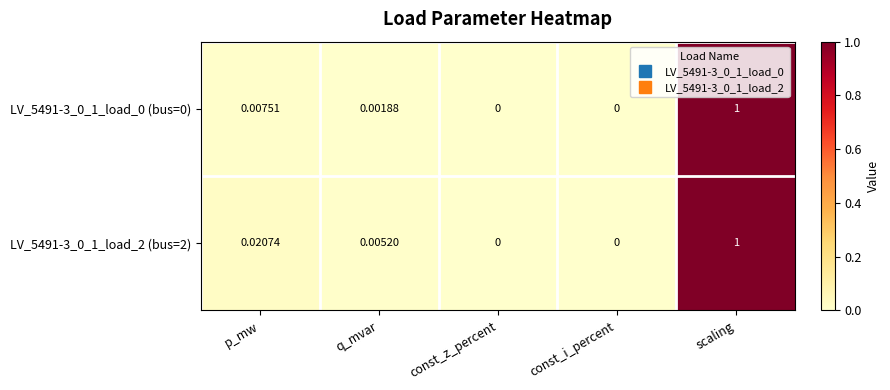

Count the number of categories in the chart.

5